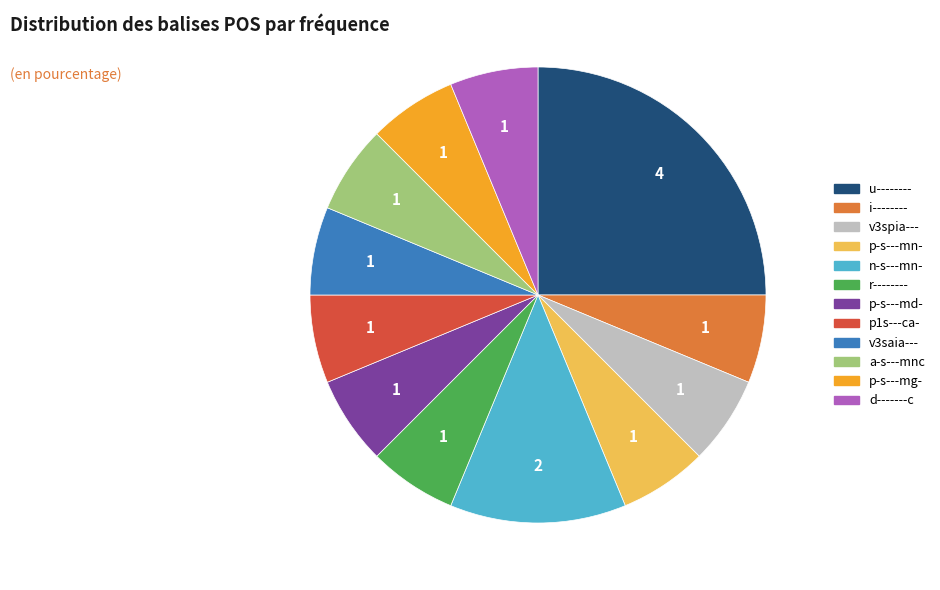

Between n-s---mn- and i--------, which is larger?

n-s---mn-